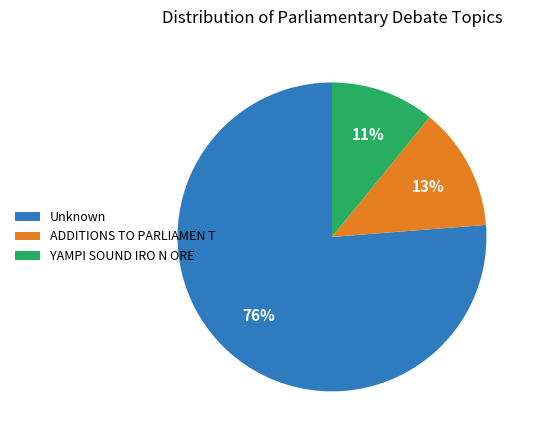

The Unknown slice represents 82% of the pie. True or false?

False